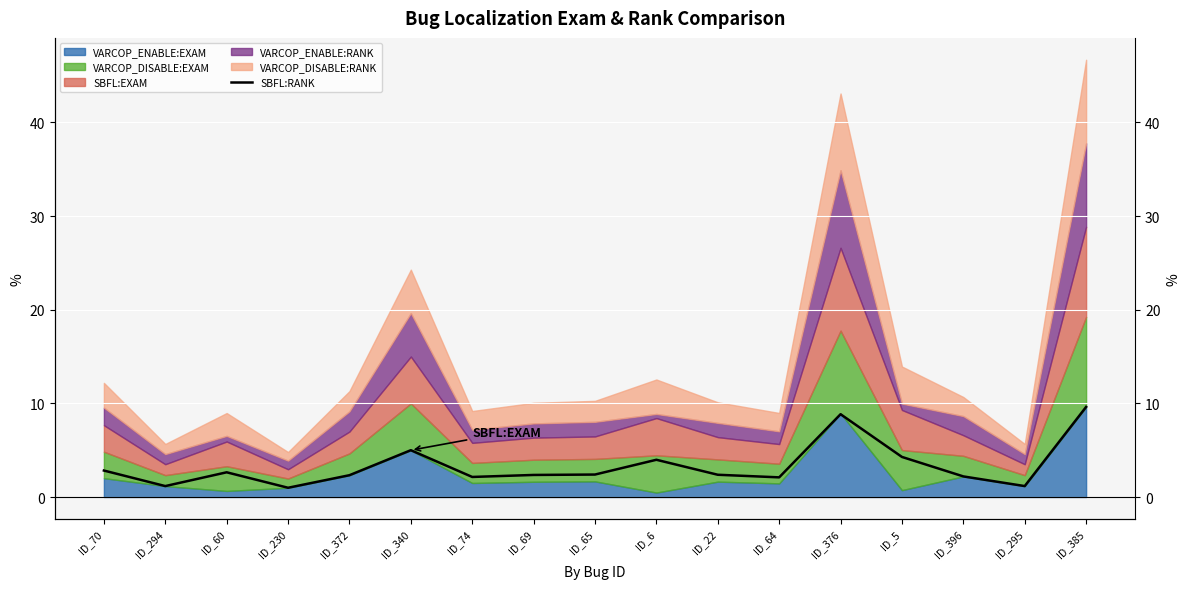

Reading left to right, what are all the values shown in this chart?

2.8	1.2	2.6	1.0	2.3	5.0	2.1	2.4	2.4	4.0	2.4	2.1	8.8	4.3	2.2	1.2	9.6